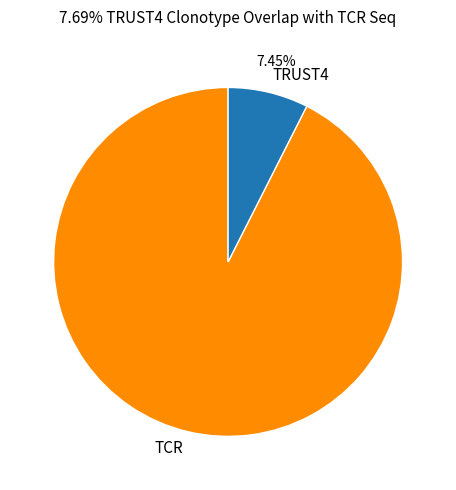

What is the majority slice?

TCR